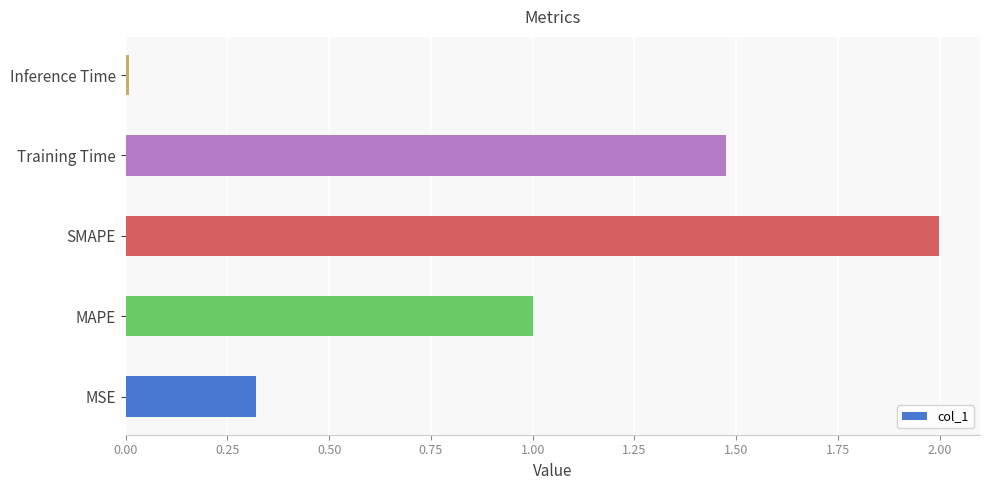

What is the difference between the maximum and second lowest values?

1.7